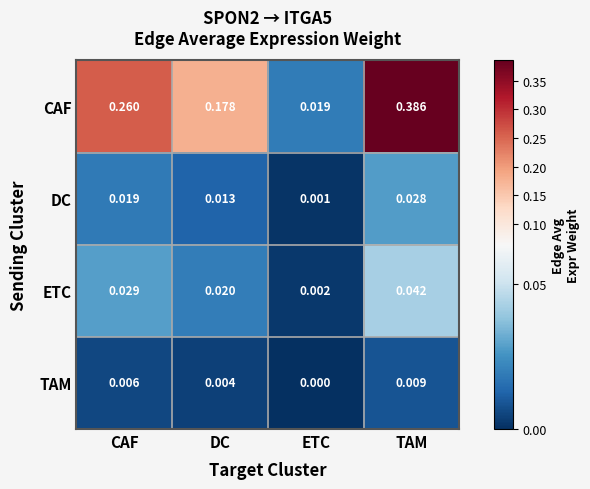

Between CAF and TAM, which series saw the biggest shift?

CAF